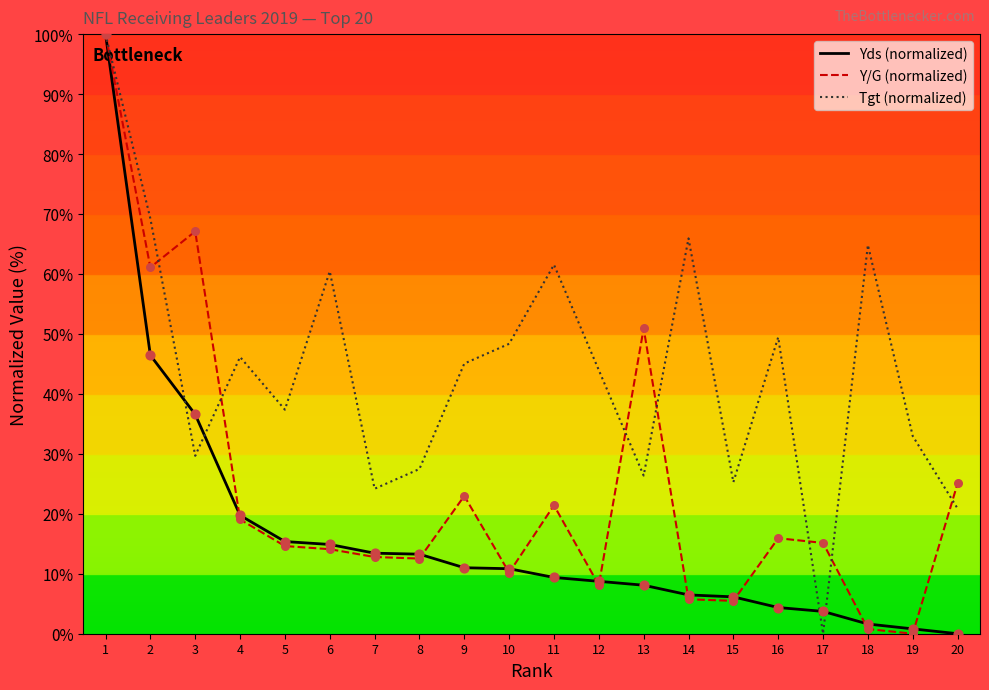

What is the spread (max minus min) of values at 5?

22.7